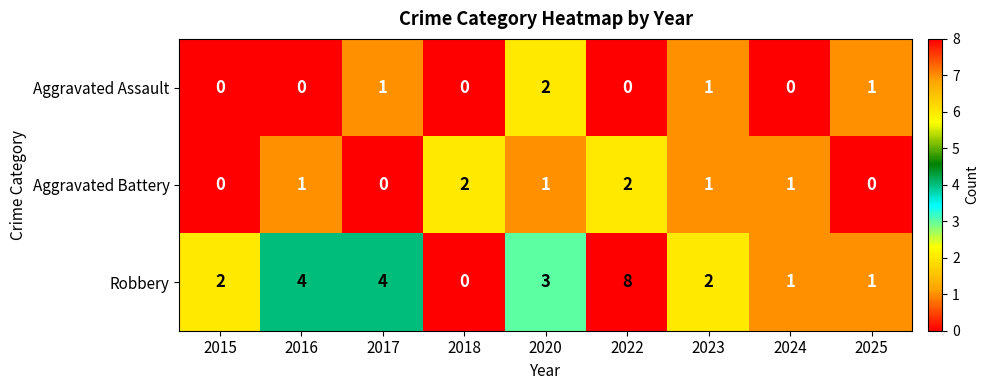

At which label does Robbery reach its minimum?

2018